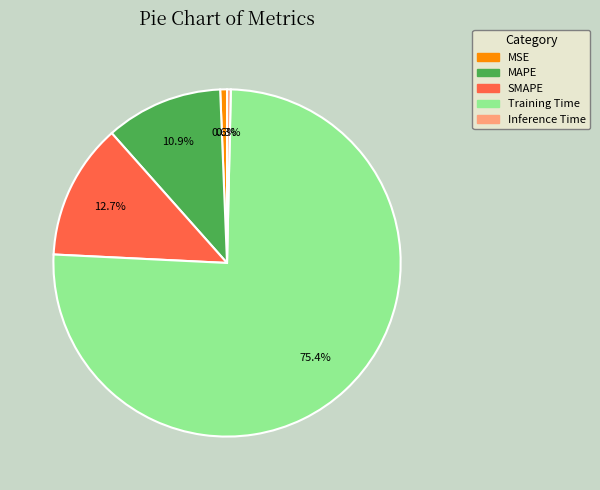

To the nearest percent, what percentage of the pie is MAPE?

11%